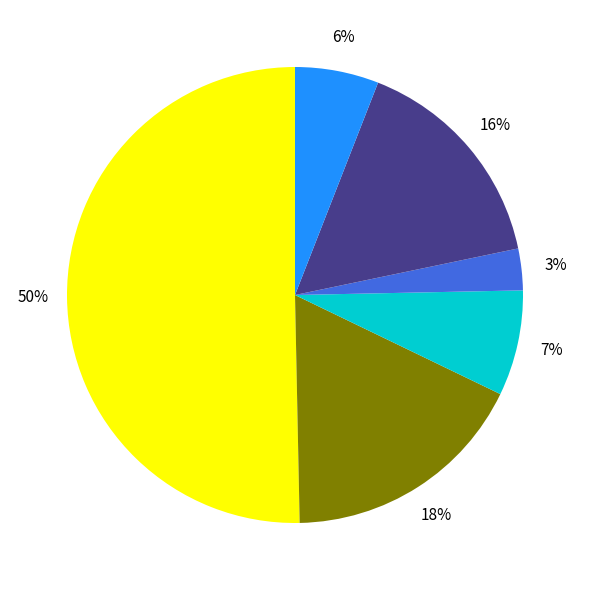

To the nearest percent, what is the difference between the largest and smallest slice percentages?

47%